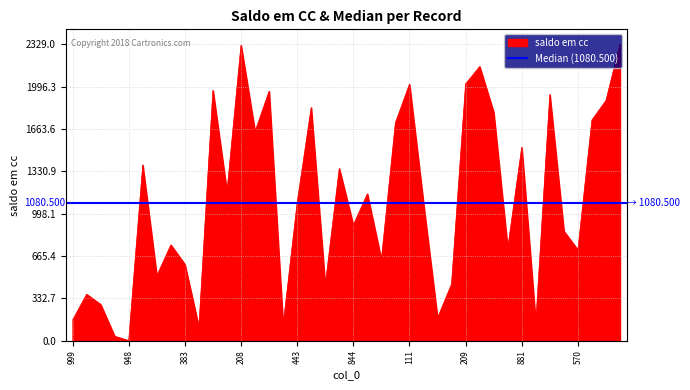

Which category has the lowest value across all series?

948